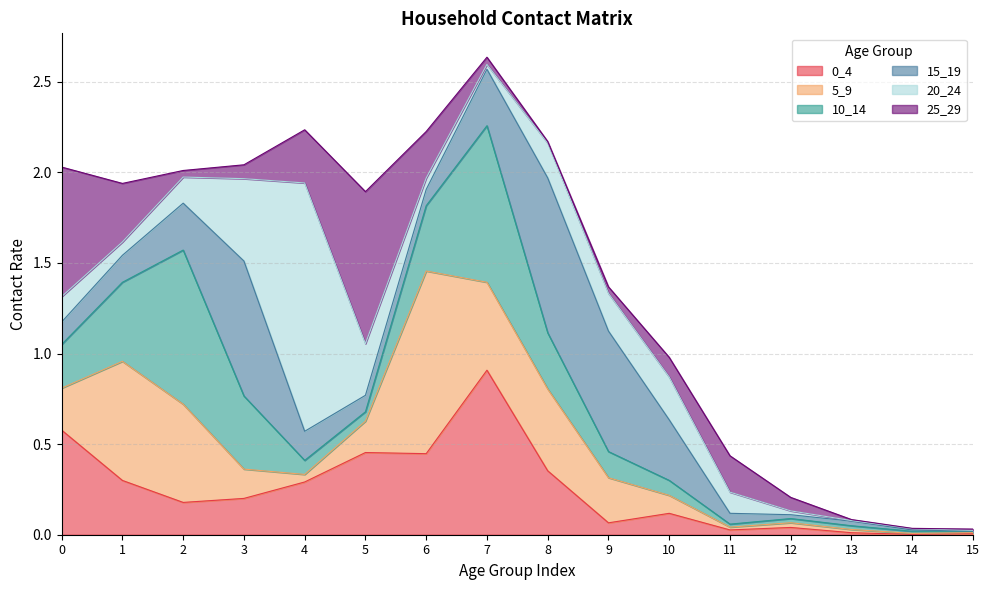

Rank the categories by 25_29 value from highest to lowest.

5, 0, 1, 4, 6, 11, 10, 3, 12, 7, 2, 9, 8, 15, 13, 14